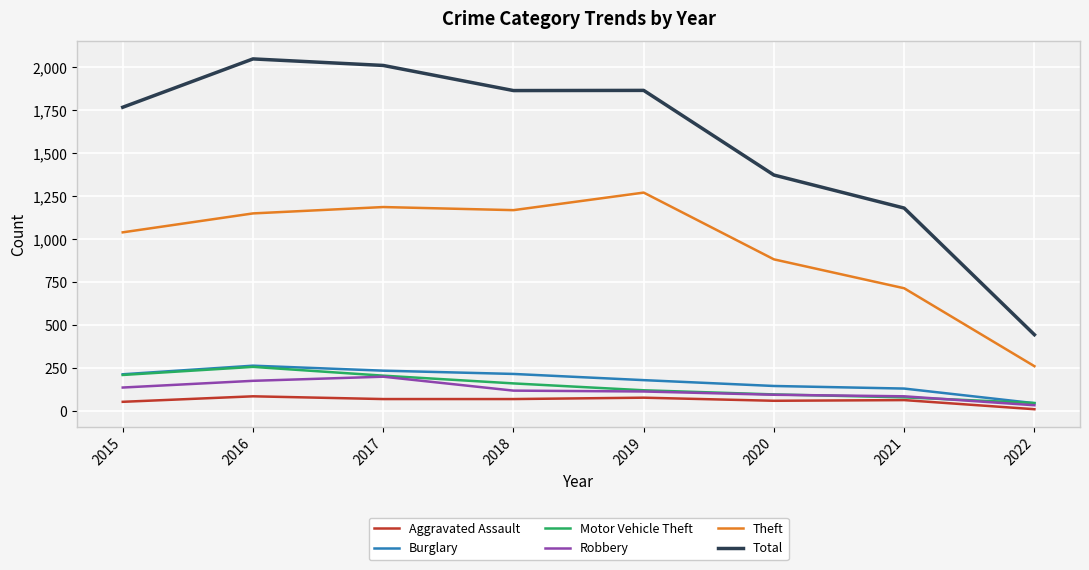

How many lines are shown in the chart?

6